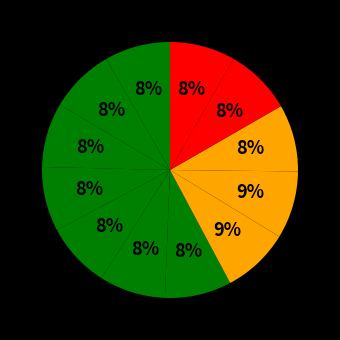

Count the number of slices in the pie.

12